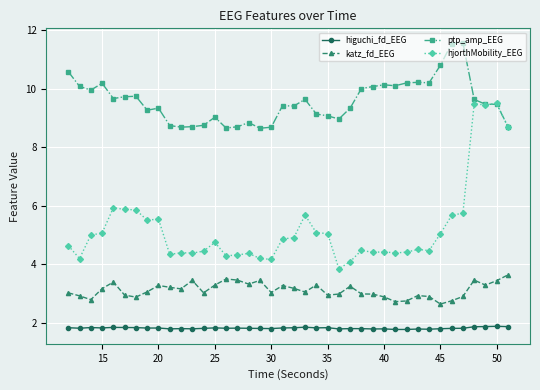

How many distinct data groups are displayed?

4